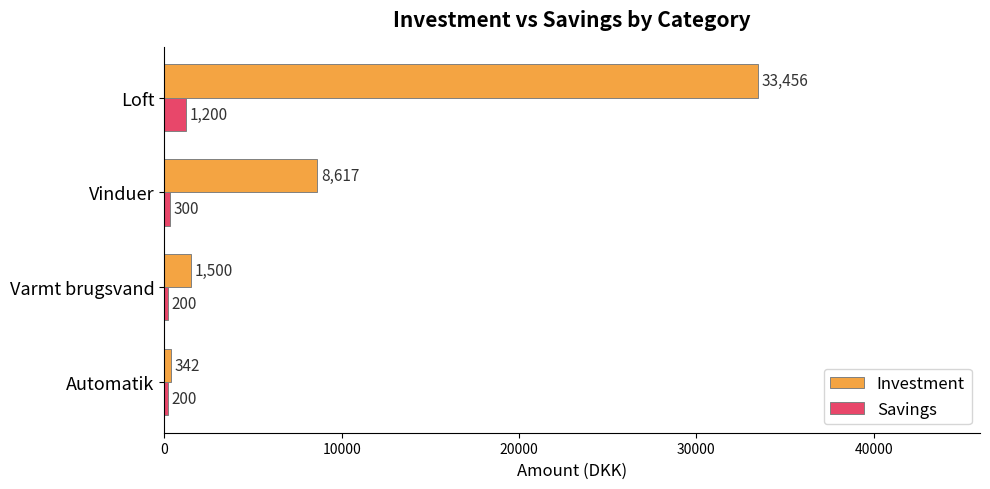

Is the value of Savings at Vinduer greater than the value of Investment at Vinduer?

No